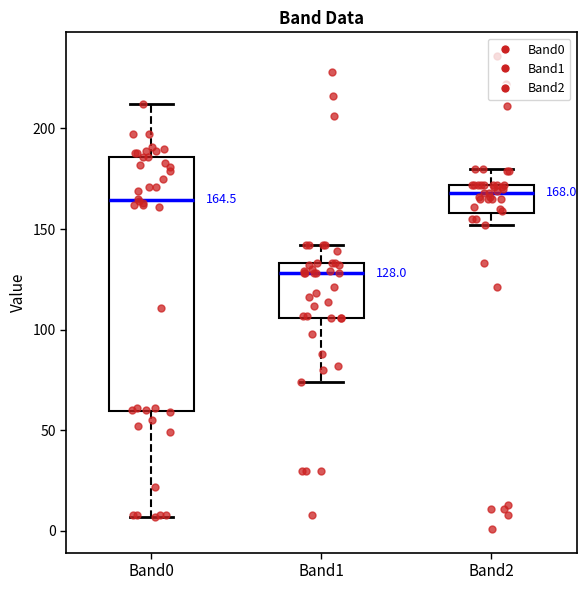

Comparing the boxes themselves (not the whiskers), which one is the tallest?

Band0